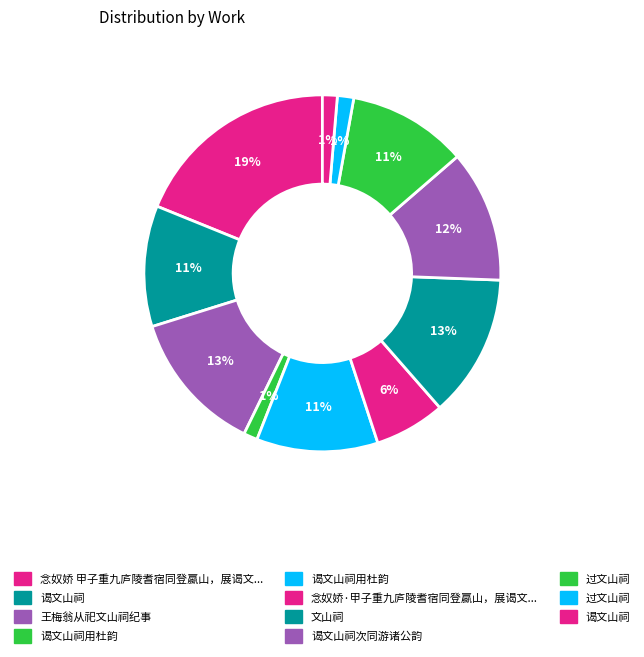

Count the number of slices in the pie.

11